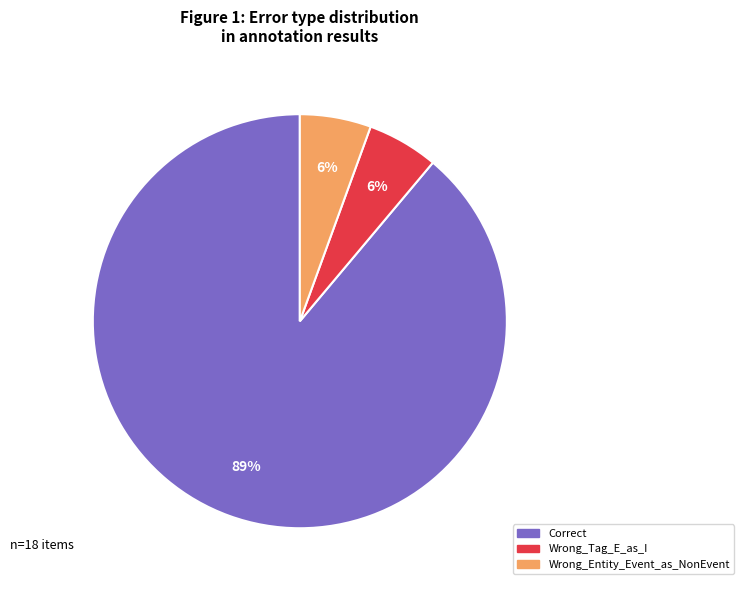

Does Wrong_Tag_E_as_I represent more than half of the total?

No